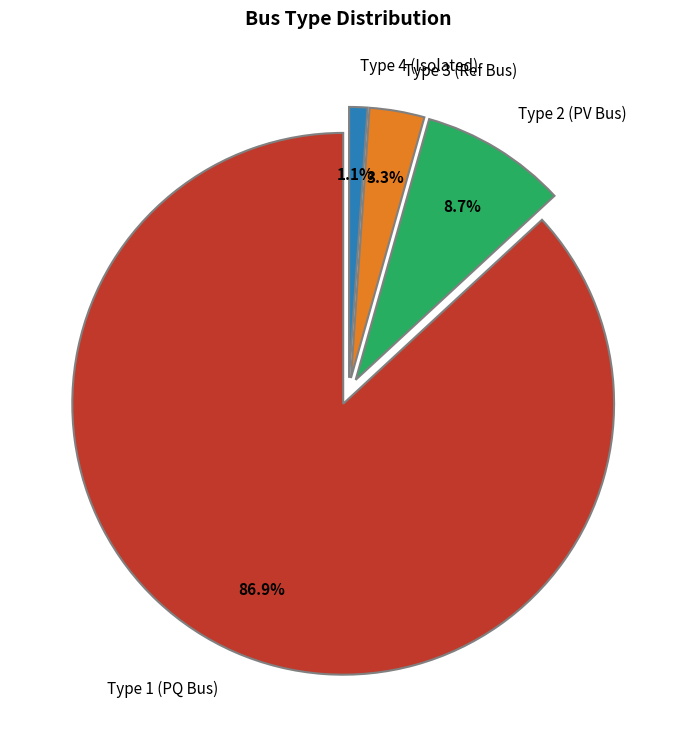

What is the ratio of the value at Type 3 (Ref Bus) to the value at Type 4 (Isolated)?

3.0